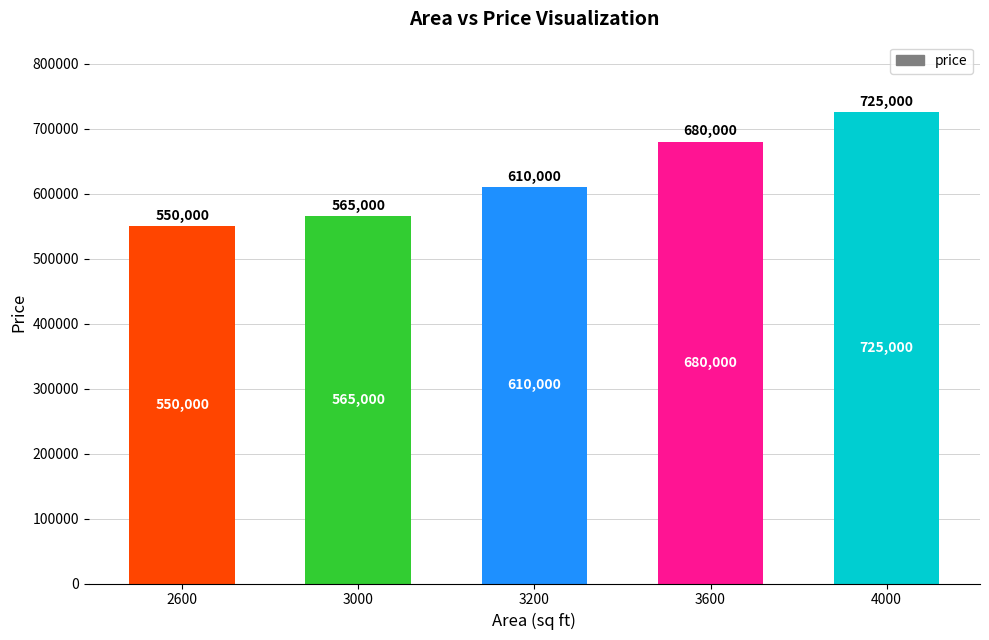

Rank the categories by value from highest to lowest.

4000, 3600, 3200, 3000, 2600